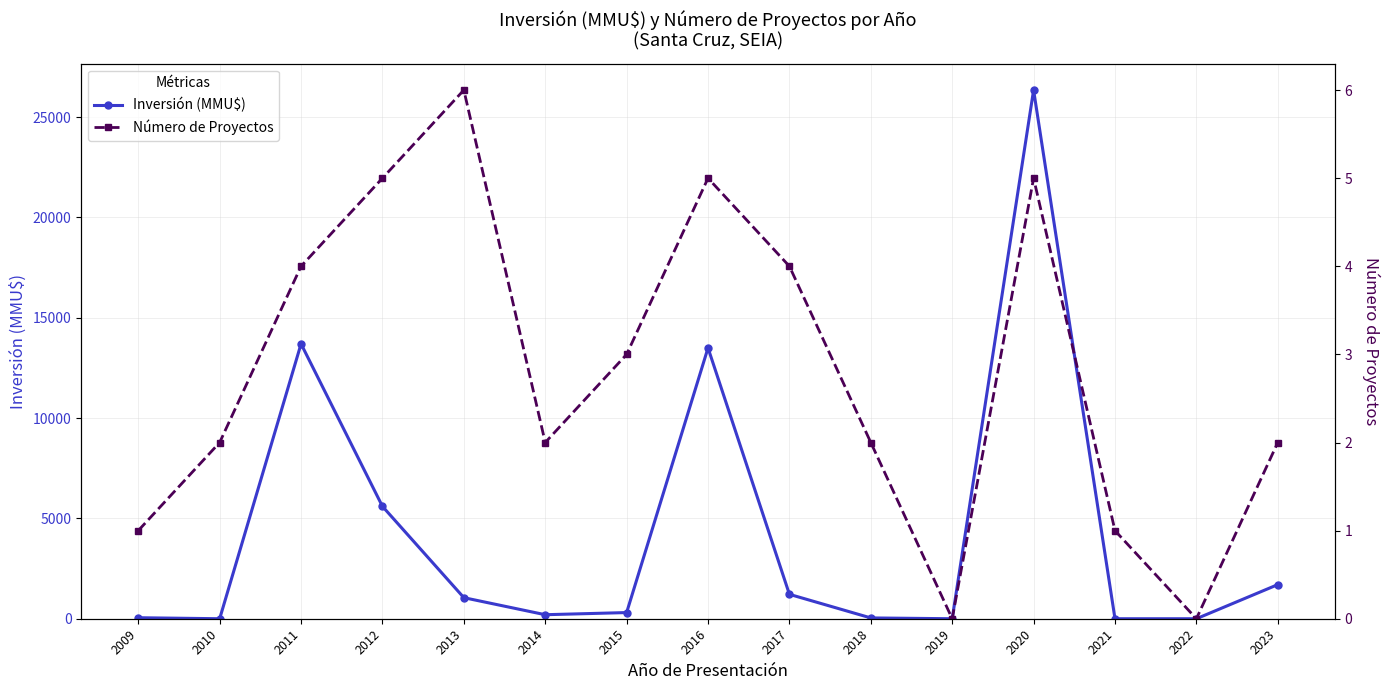

After their last crossing, which series has the higher values: Número de Proyectos or Inversión (MMU$)?

Número de Proyectos